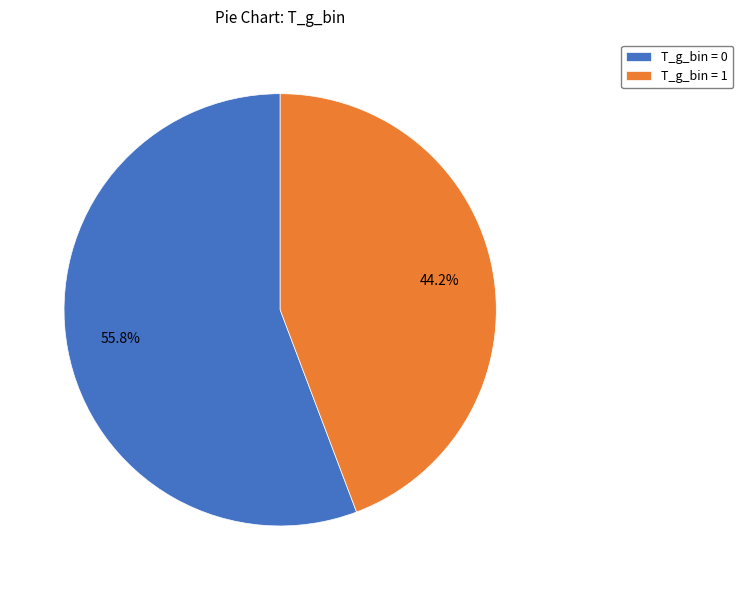

Does T_g_bin = 0 represent more than half of the total?

Yes